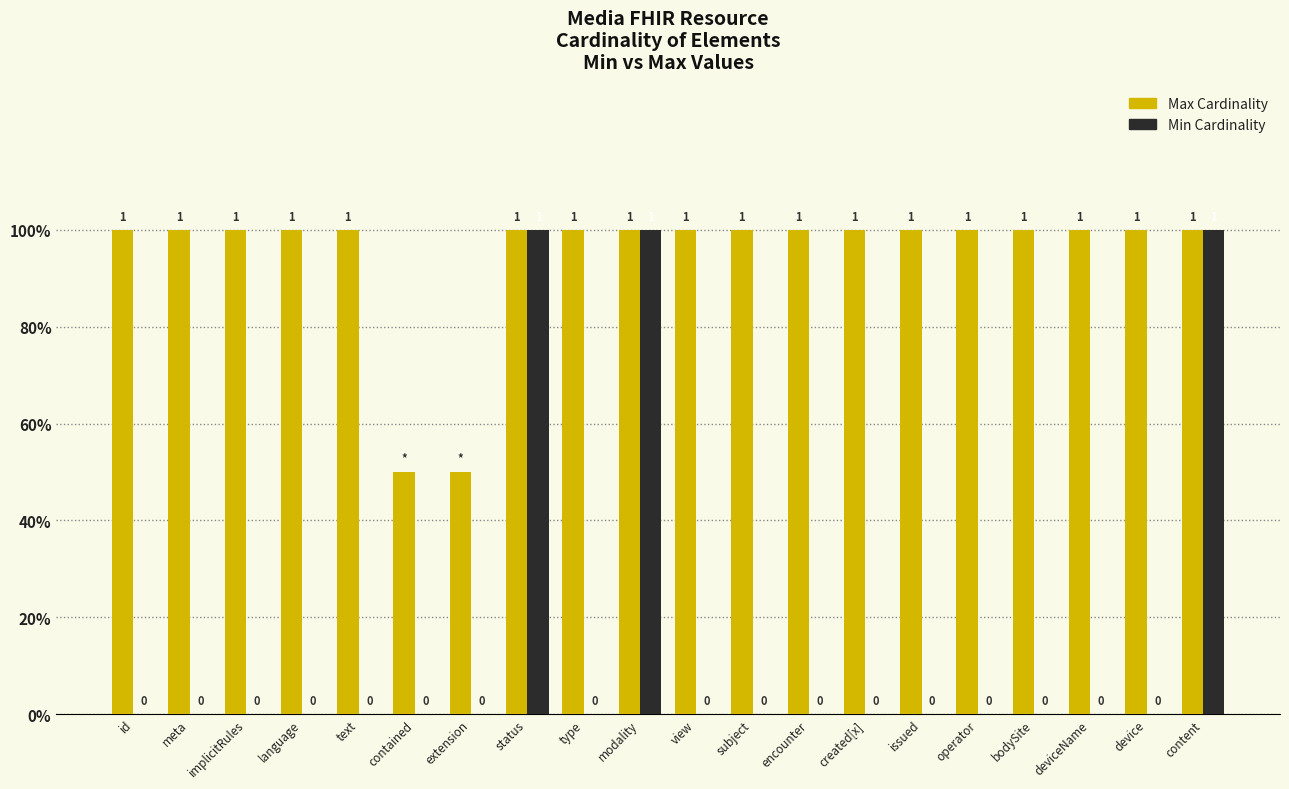

Reading right to left, what are all the values shown in this chart?

Max Cardinality: content=100	device=100	deviceName=100	bodySite=100	operator=100	issued=100	created[x]=100	encounter=100	subject=100	view=100	modality=100	type=100	status=100	extension=50	contained=50	text=100	language=100	implicitRules=100	meta=100	id=100
Min Cardinality: content=100	device=0	deviceName=0	bodySite=0	operator=0	issued=0	created[x]=0	encounter=0	subject=0	view=0	modality=100	type=0	status=100	extension=0	contained=0	text=0	language=0	implicitRules=0	meta=0	id=0